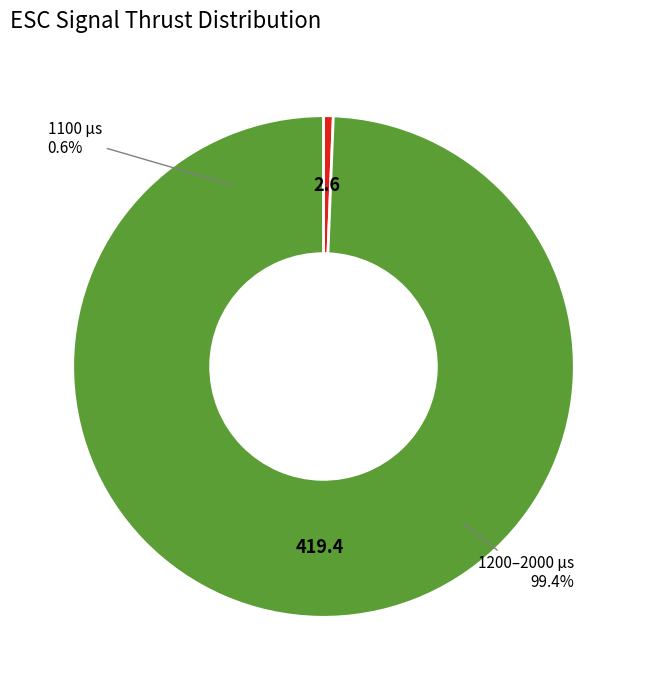

Combined, do 1300 and 1600 account for over 50%?

No